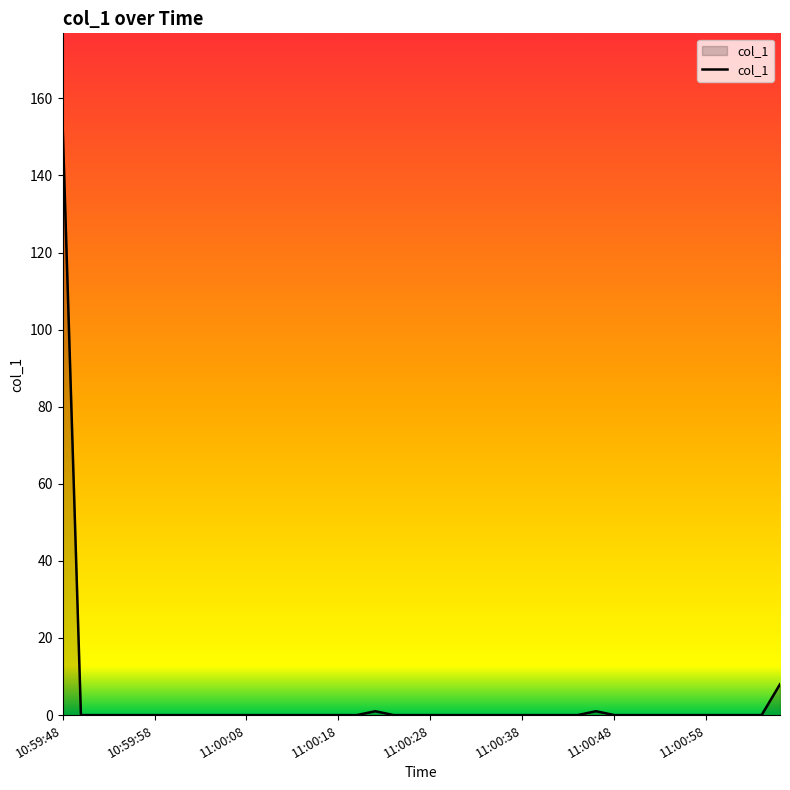

What is the greatest value displayed?

153.8